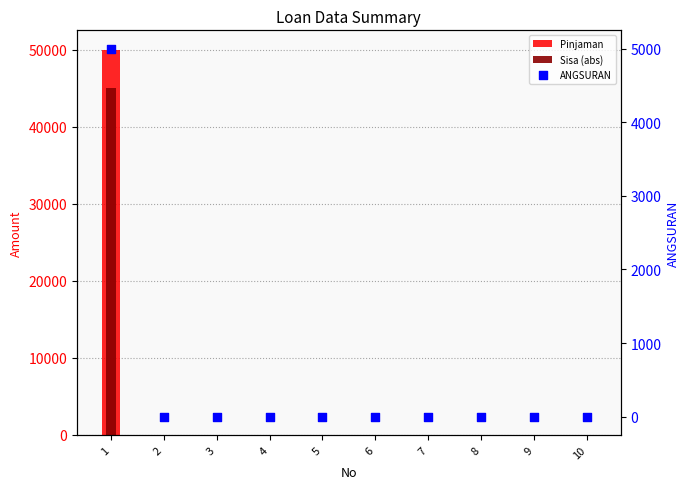

Which series reaches the maximum Y coordinate?

Pinjaman